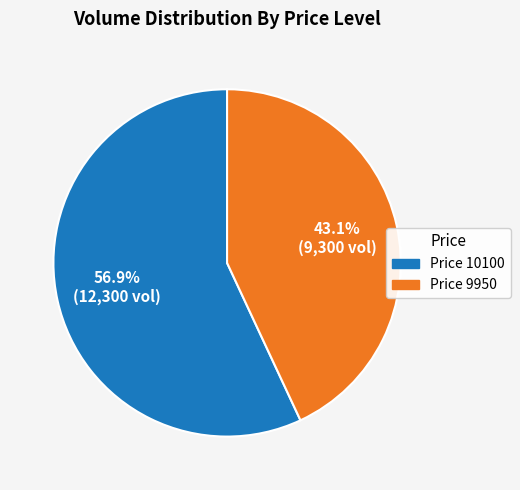

Is there a majority slice in this chart?

Yes